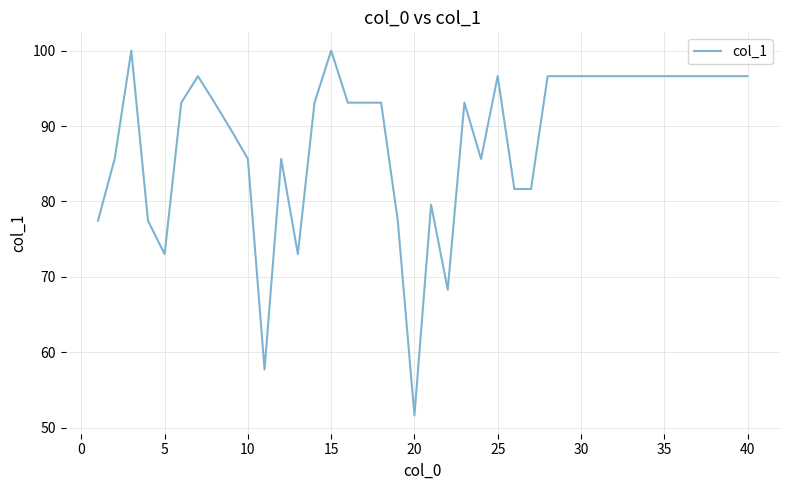

What is the maximum value shown in the chart?

100.0